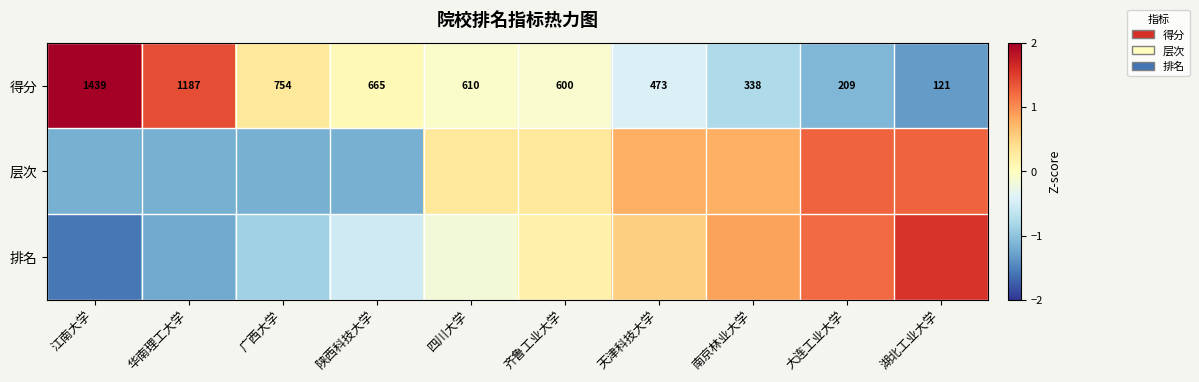

List the labels in order of 排名 value, smallest first.

江南大学, 华南理工大学, 广西大学, 陕西科技大学, 四川大学, 齐鲁工业大学, 天津科技大学, 南京林业大学, 大连工业大学, 湖北工业大学